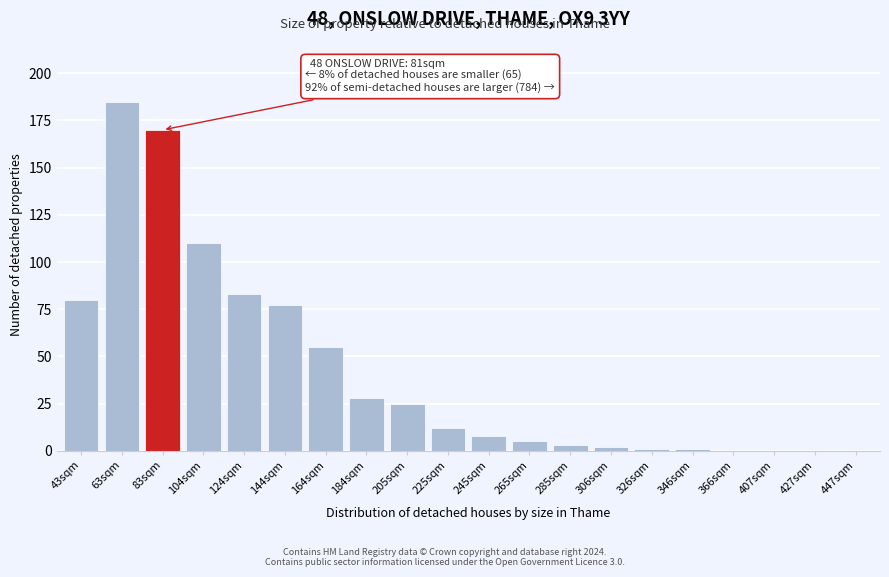

Reading left to right, what are all the values shown in this chart?

43sqm=80	63sqm=185	83sqm=170	104sqm=110	124sqm=83	144sqm=77	164sqm=55	184sqm=28	205sqm=25	225sqm=12	245sqm=8	265sqm=5	285sqm=3	306sqm=2	326sqm=1	346sqm=1	366sqm=0	407sqm=0	427sqm=0	447sqm=0